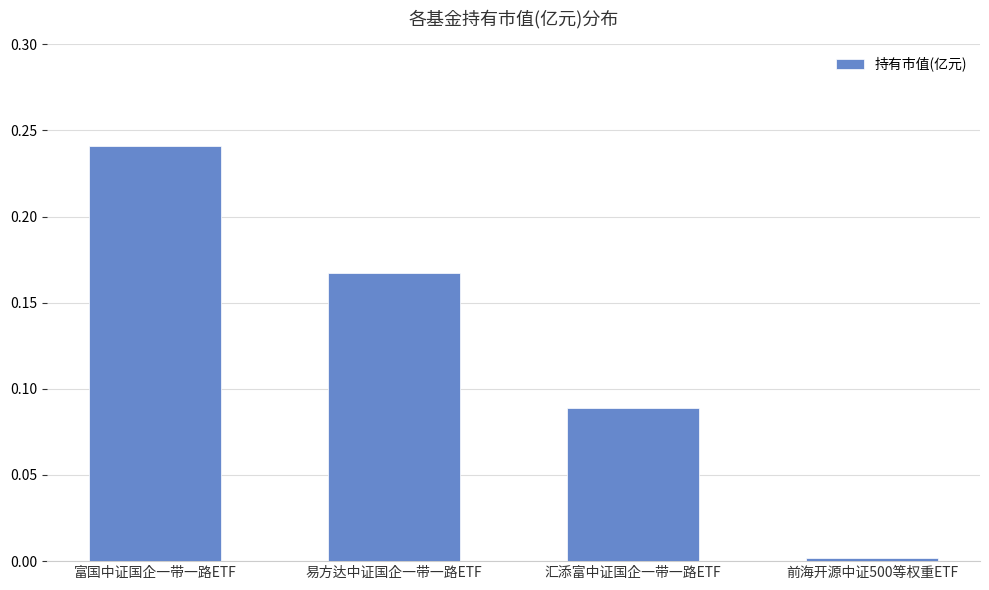

What is the label of the 2nd bar from the right?

汇添富中证国企一带一路ETF